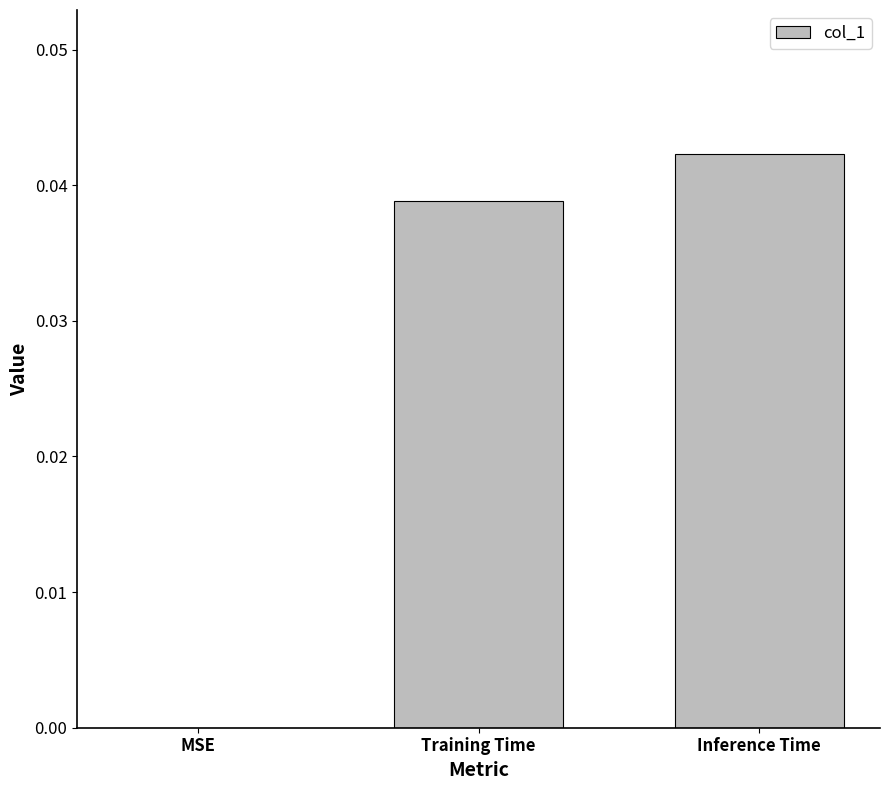

Count the number of values greater than 0.

2